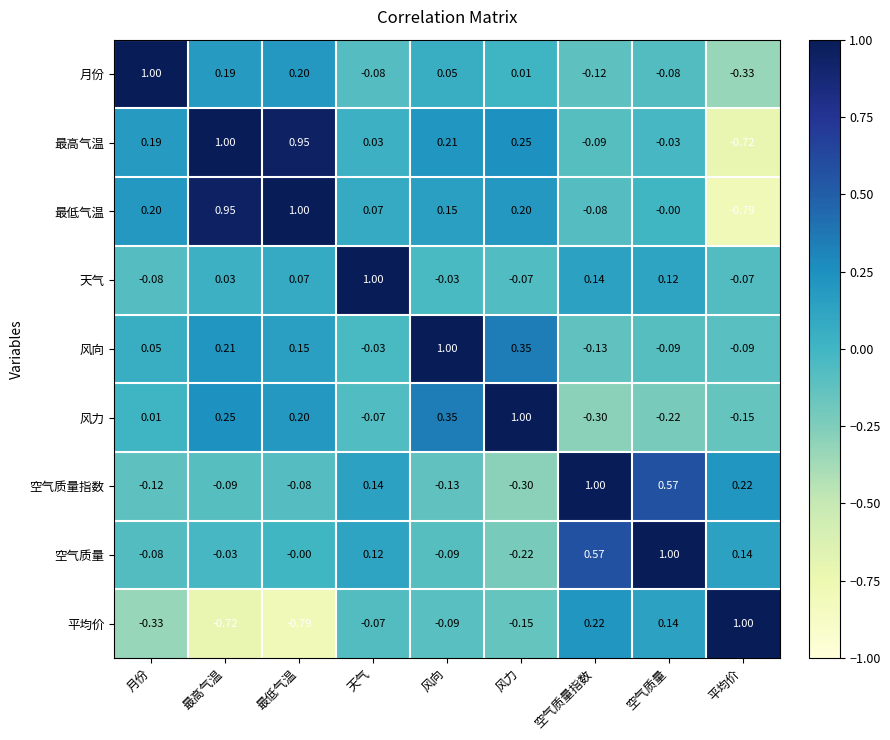

Which series has the largest total across all categories?

最高气温